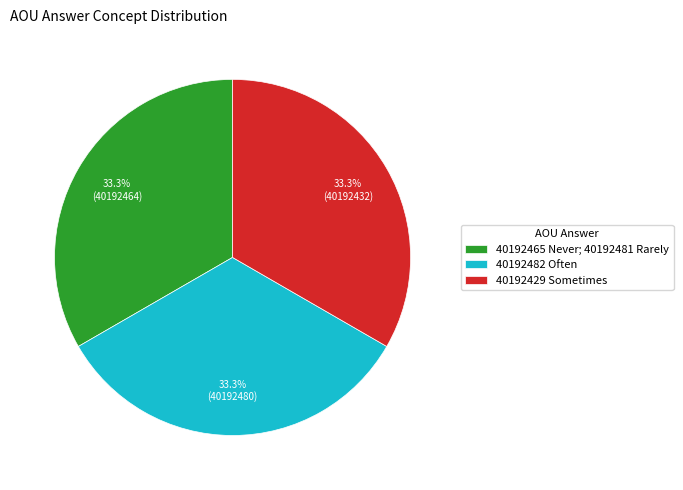

Does any single category account for the majority?

No